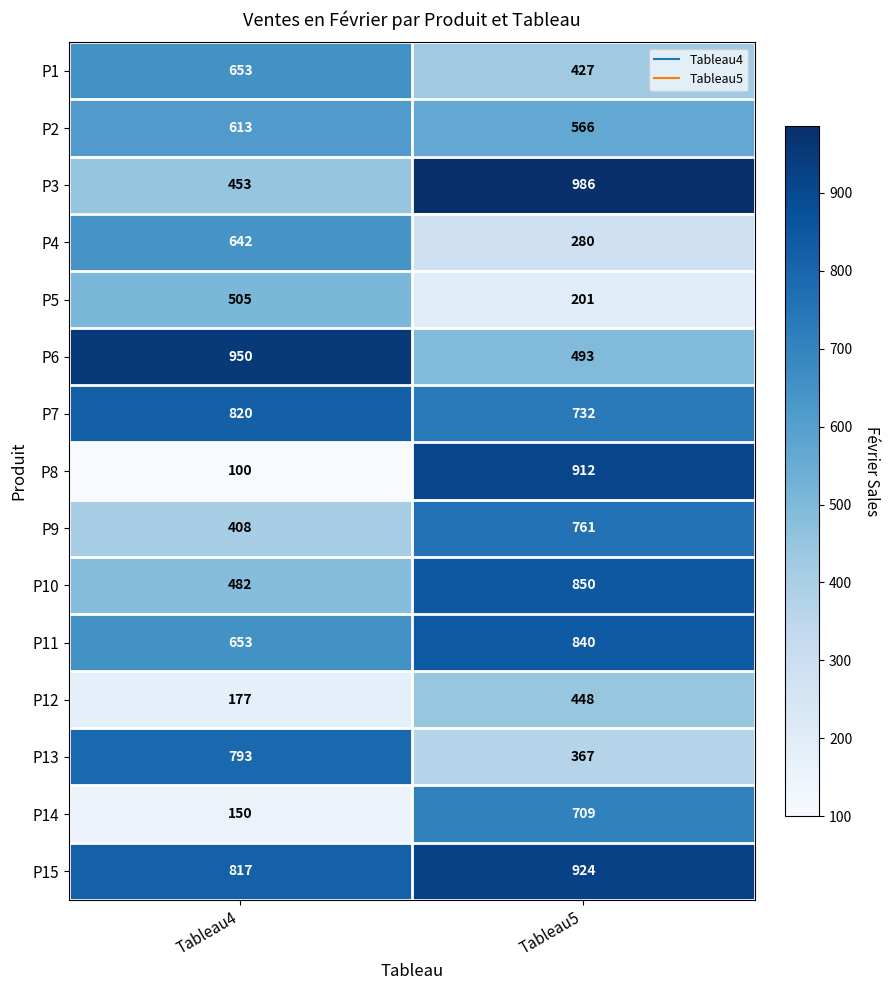

What is the difference between the highest and lowest values at Tableau5?

785